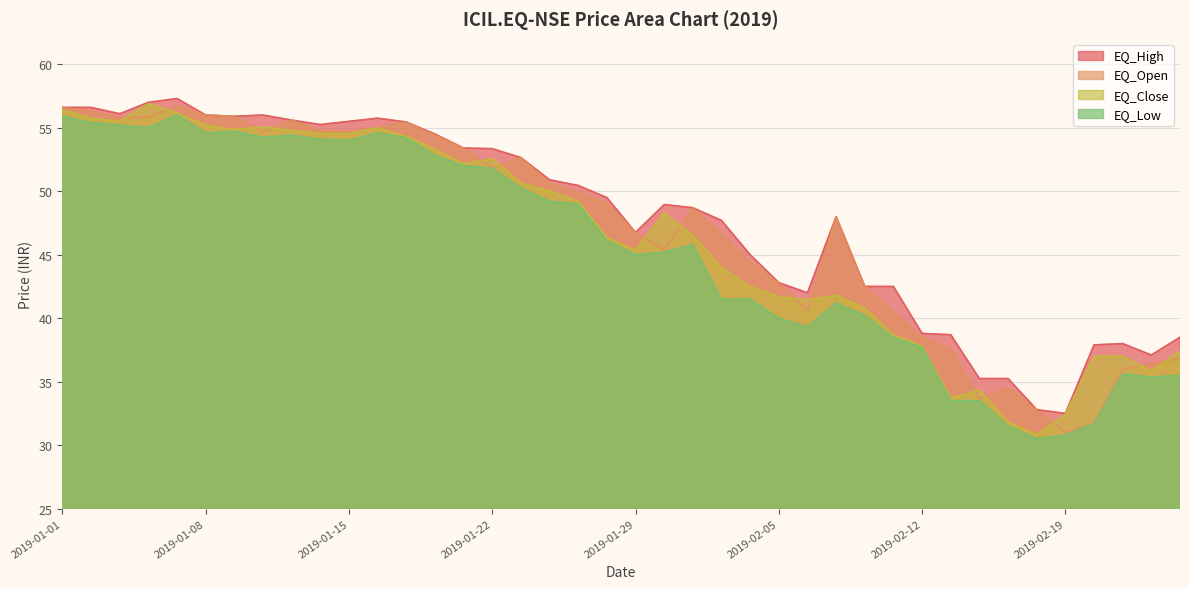

How many data points in EQ_Low are less than 46?

20